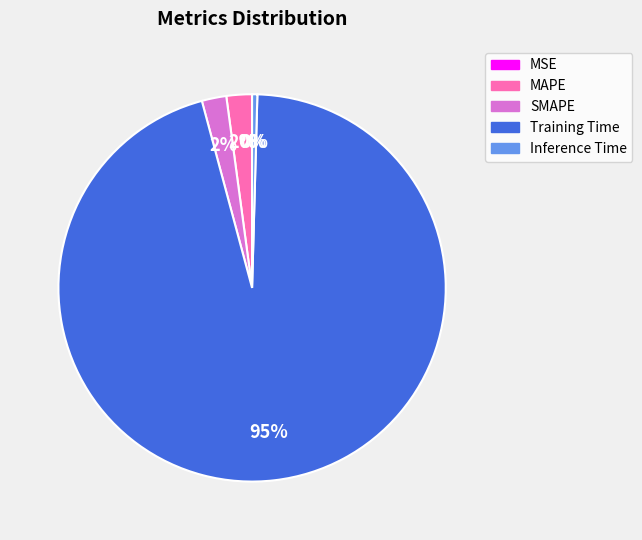

The Training Time slice represents 95% of the pie. True or false?

True